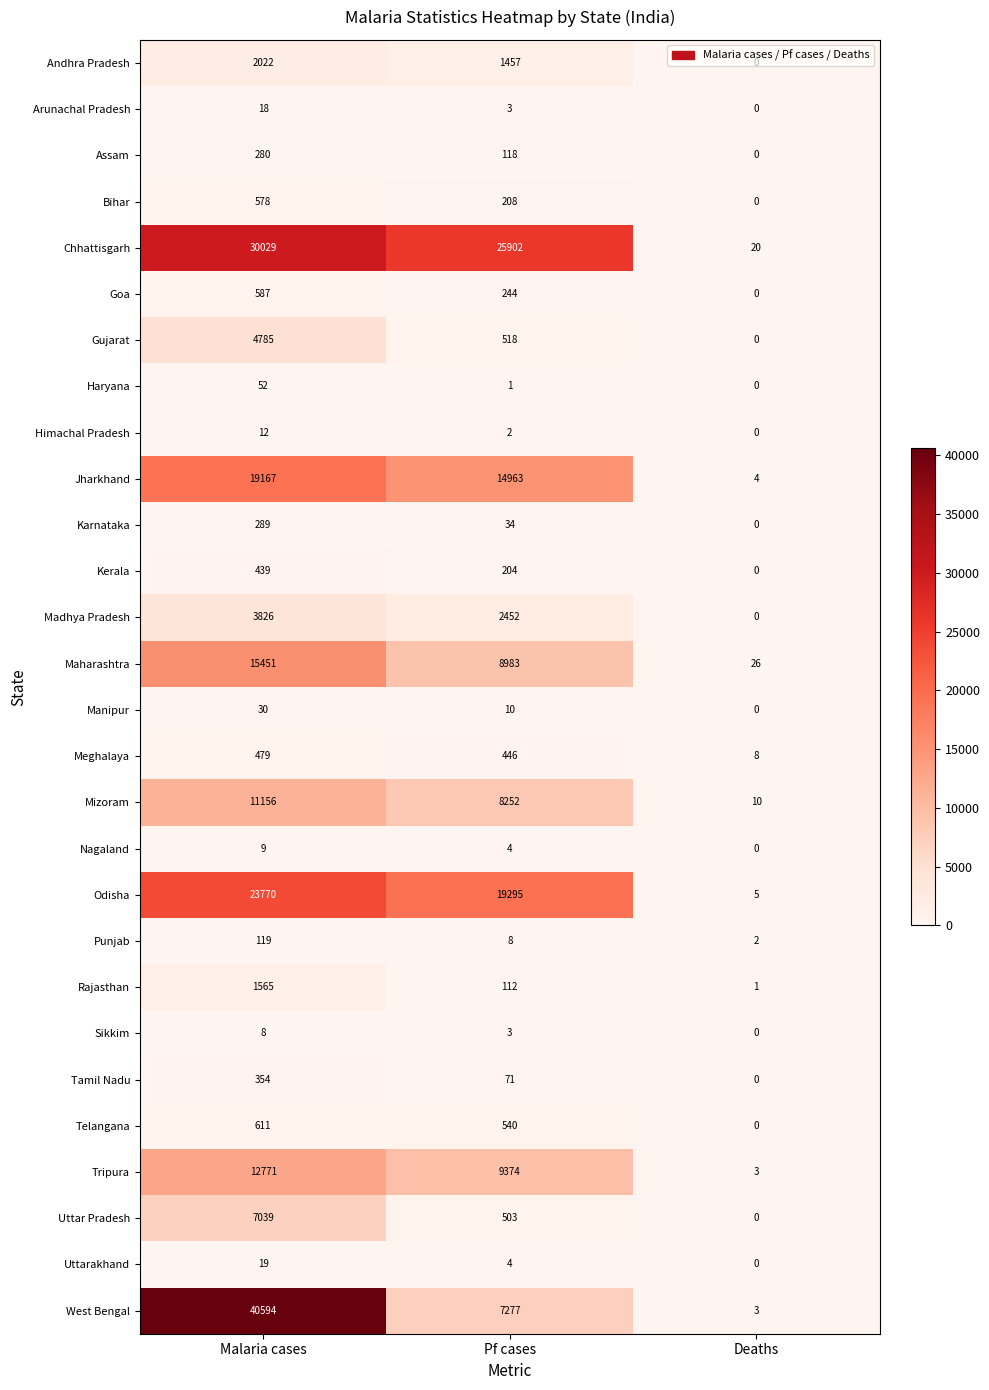

Is it true that Nagaland equals 7 at Pf cases?

False